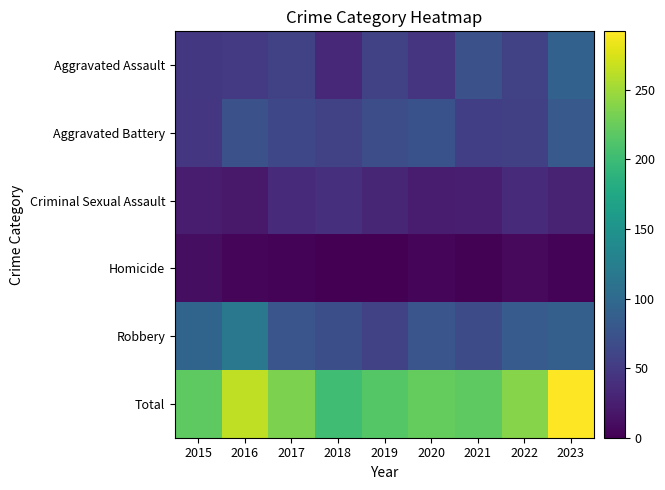

How many distinct data groups are displayed?

6